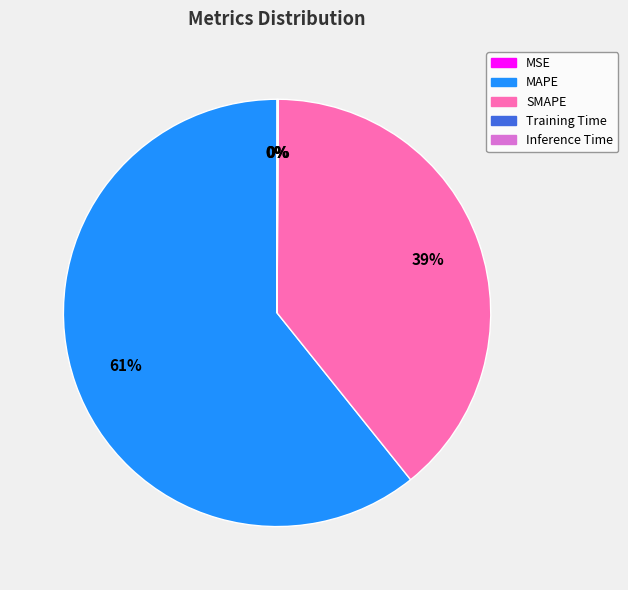

Is it true that SMAPE is 39% of the pie?

True